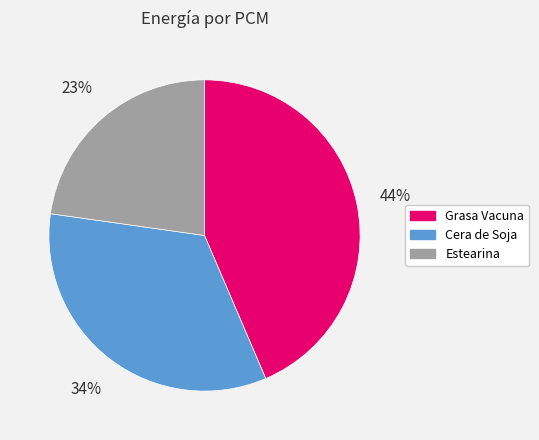

What is the largest slice in the pie chart?

Grasa Vacuna